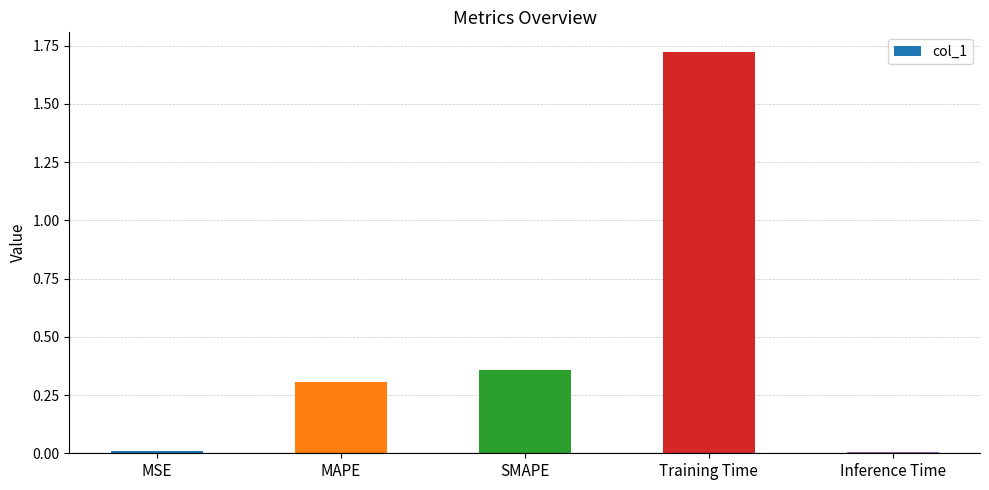

Which category has the highest value across all series?

Training Time